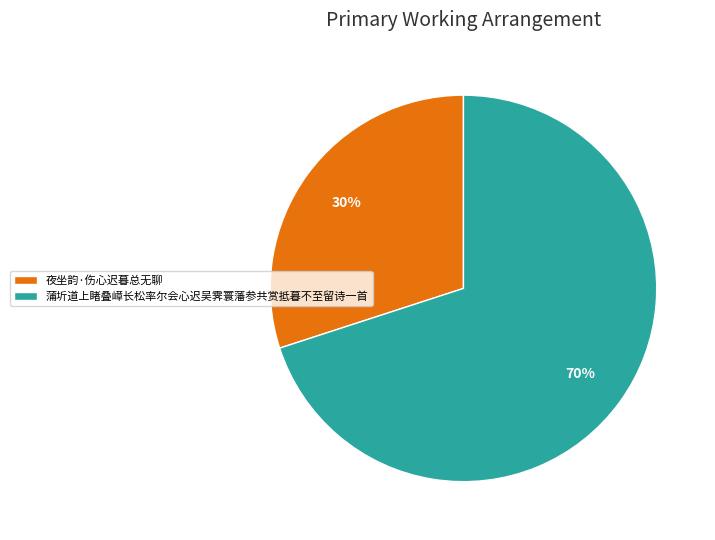

Is there any slice that represents more than half of the pie?

Yes